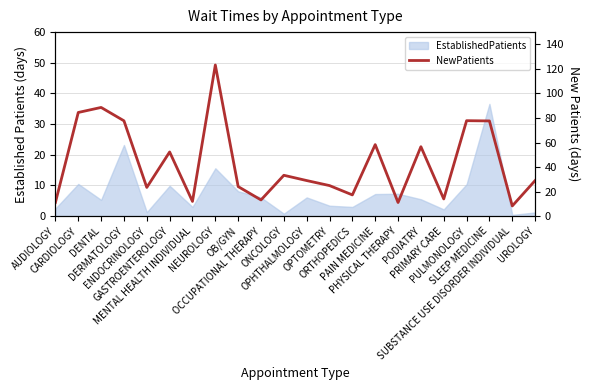

What is the maximum value shown in the chart?

123.2